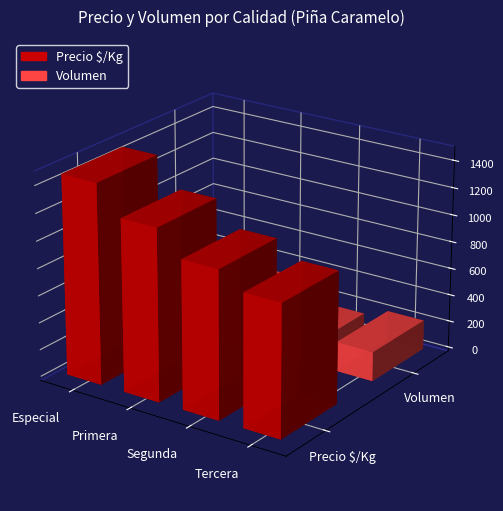

List the series in order of their peak value, lowest first.

Volumen, Precio $/Kg